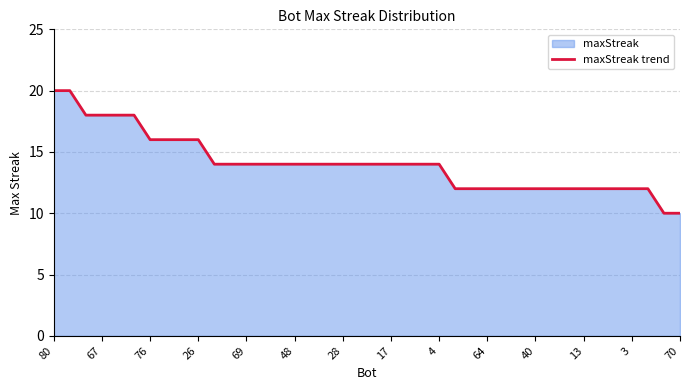

What is the label of the 38th point from the left?

37